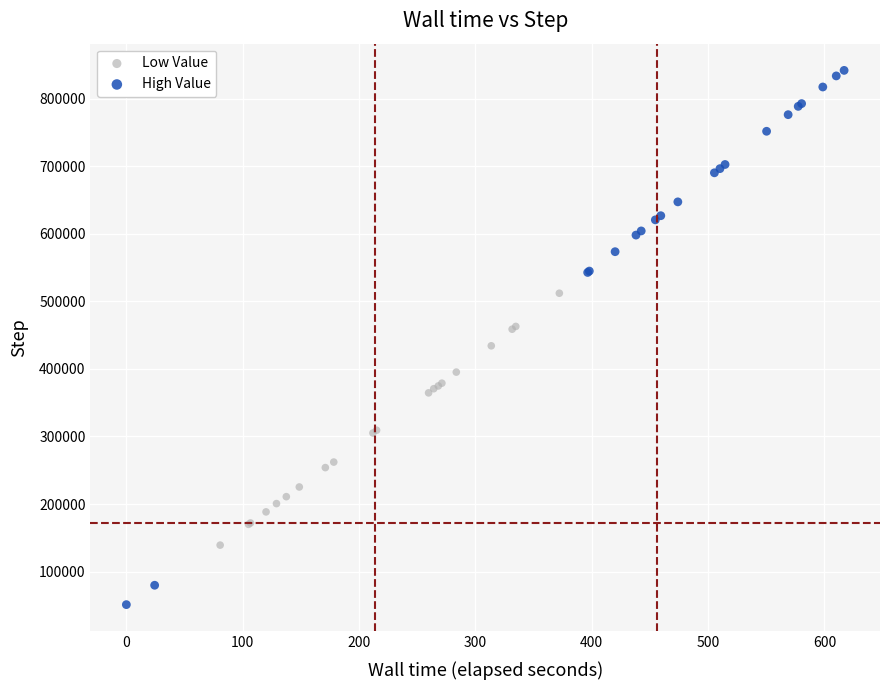

Which series contains the lowest Y value?

High Value